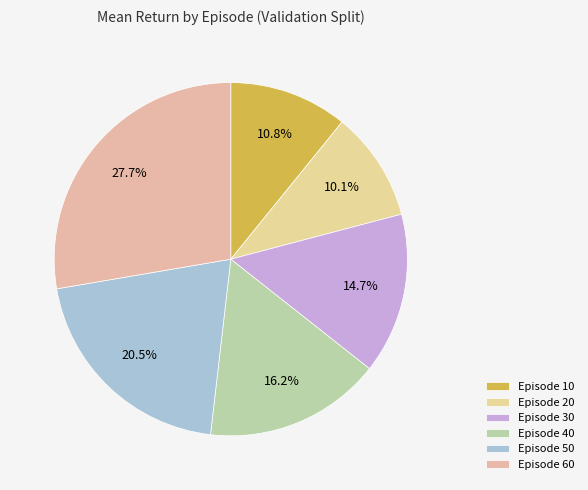

Count the number of slices in the pie.

6